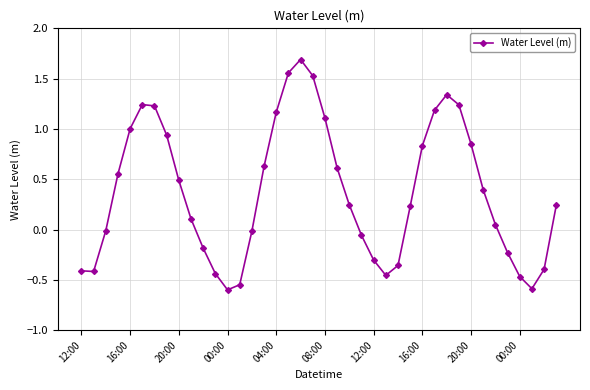

What is the greatest value displayed?

1.7